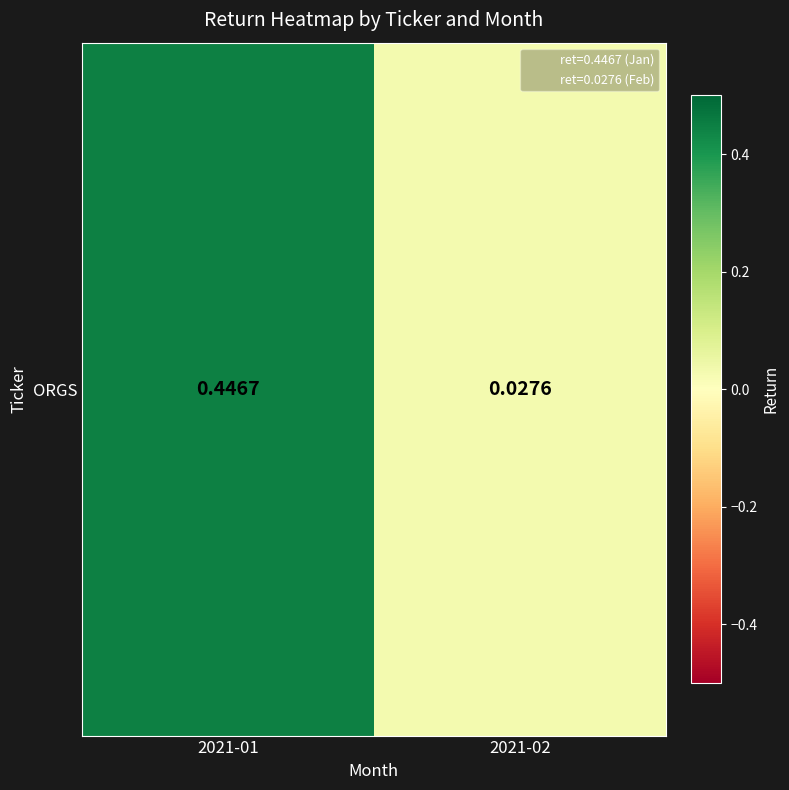

What value does the data have at 2021-01?

0.4